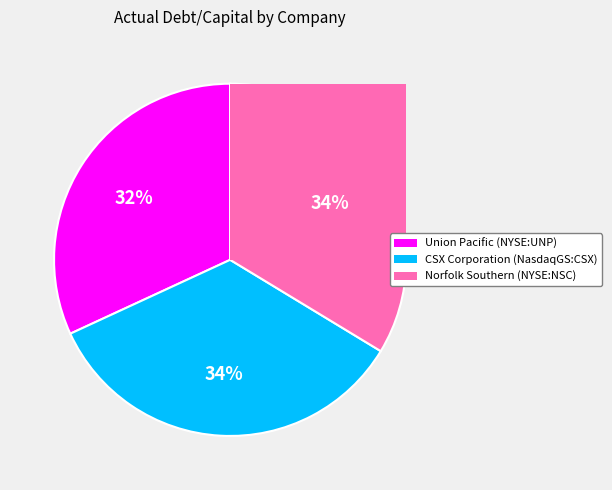

To the nearest percent, what is the difference between the largest and smallest slice percentages?

3%